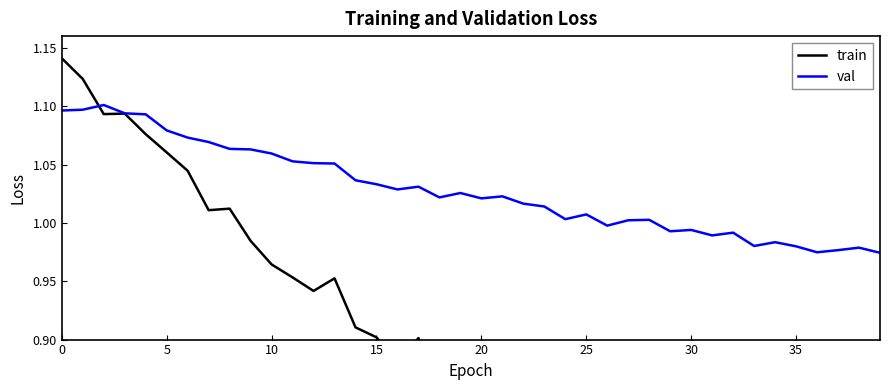

At which label is train closest to 0?

39